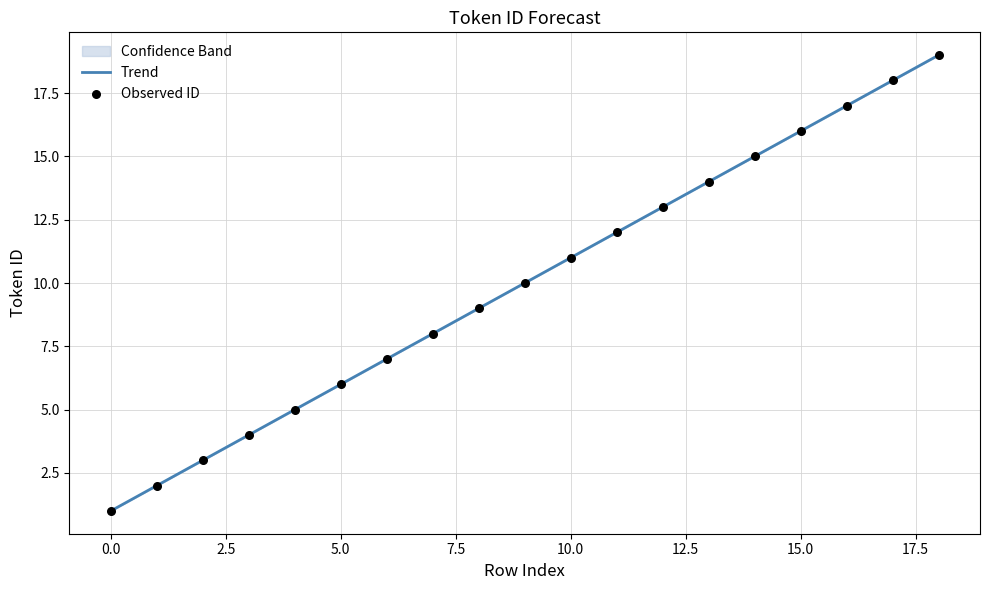

The value at 10.0 is 5.8. True or false?

False